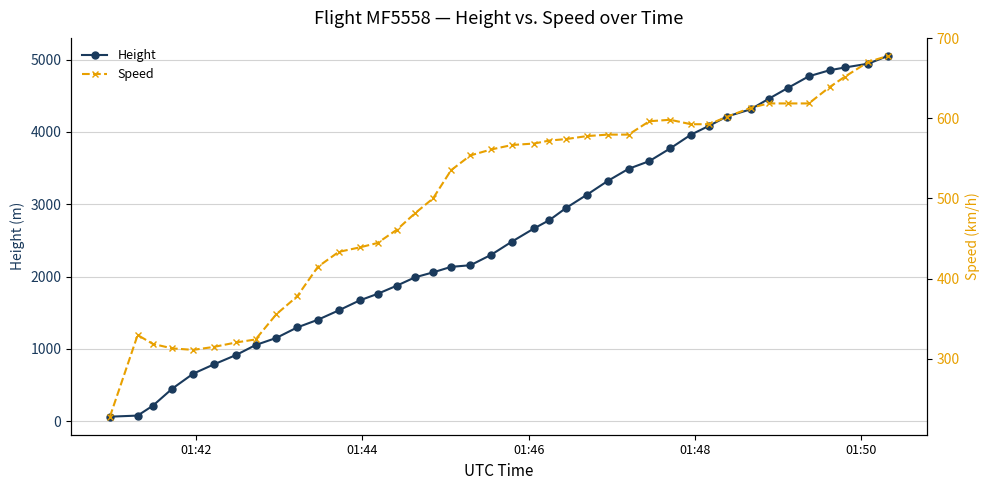

How many values in the Height series exceed 2484?

20